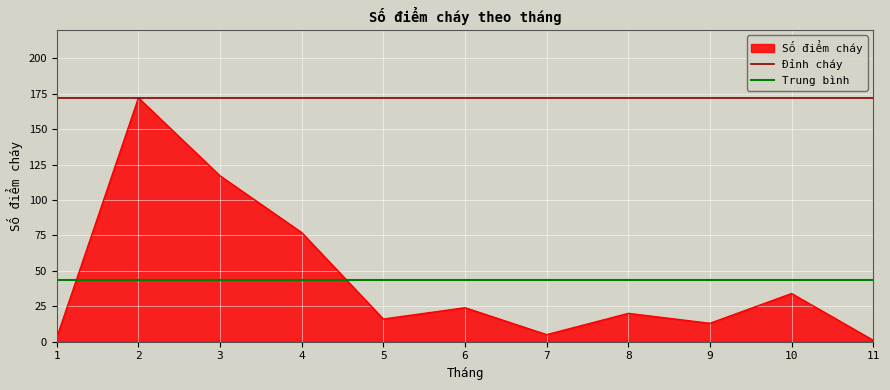

What is the average value of the Đỉnh cháy series?

172.0